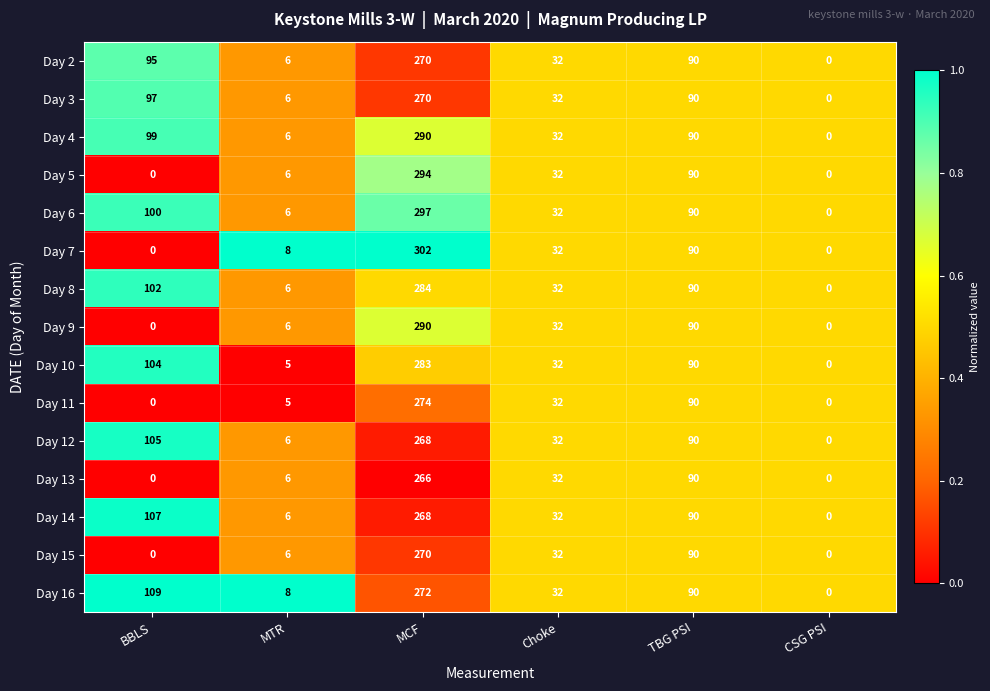

Is it true that Day 8 equals 6 at MTR?

True